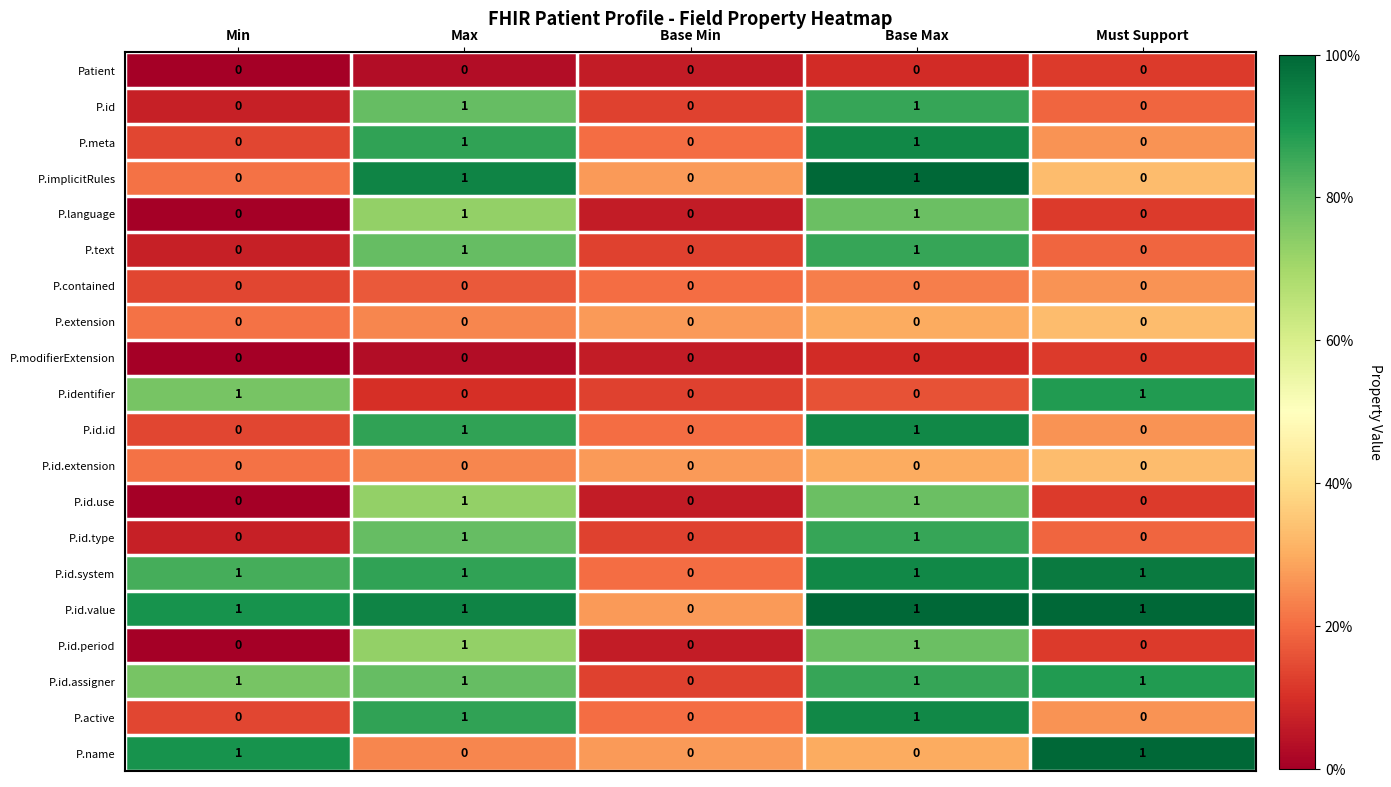

How many distinct data groups are displayed?

20